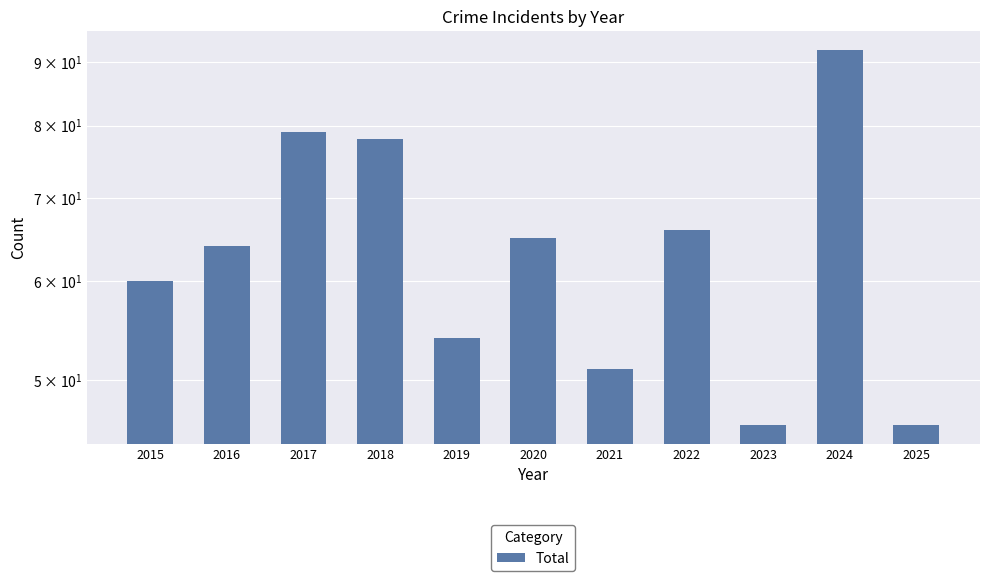

Reading left to right, list all the values displayed in this chart.

2015=60	2016=64	2017=79	2018=78	2019=54	2020=65	2021=51	2022=66	2023=46	2024=92	2025=46